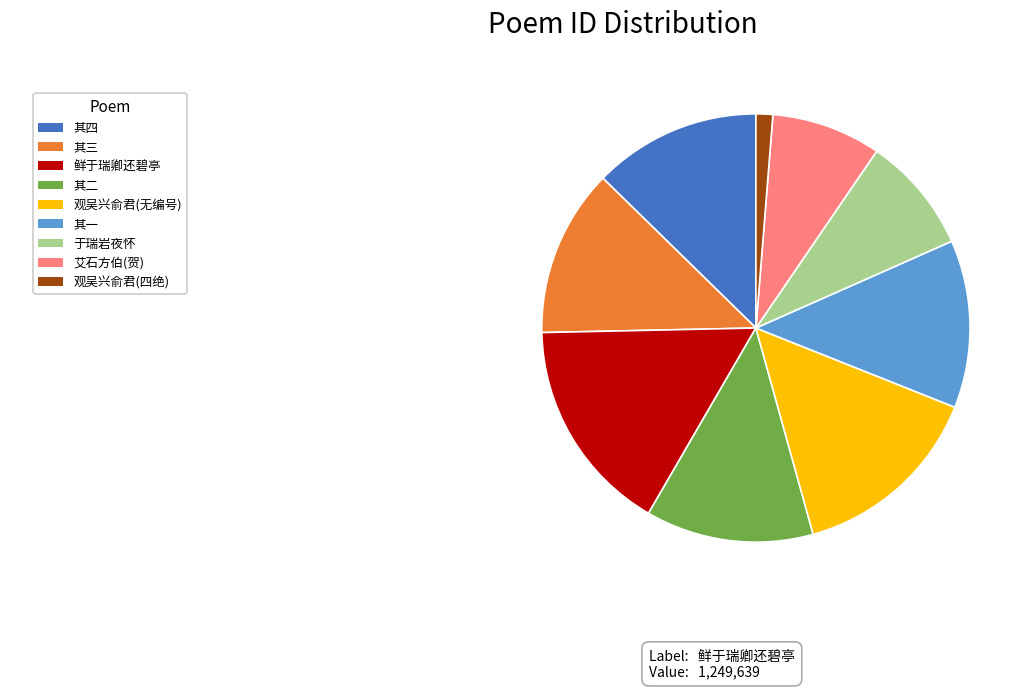

Is there any slice that represents more than half of the pie?

No